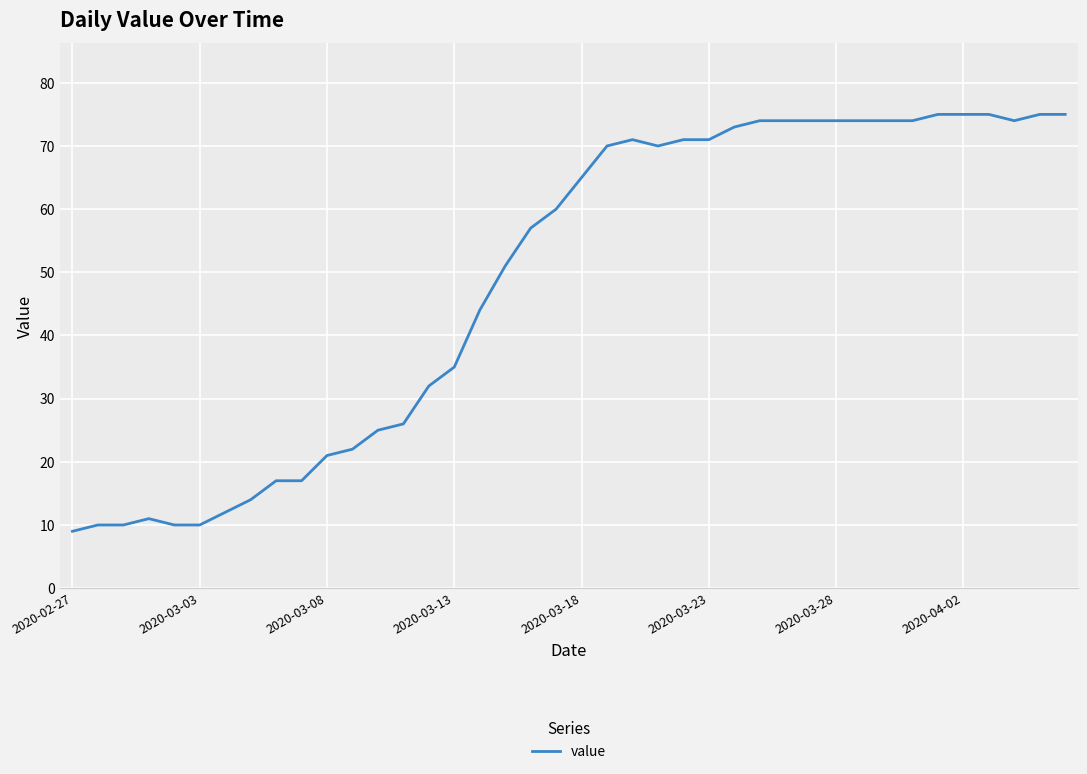

What is the difference between the maximum and minimum values?

66